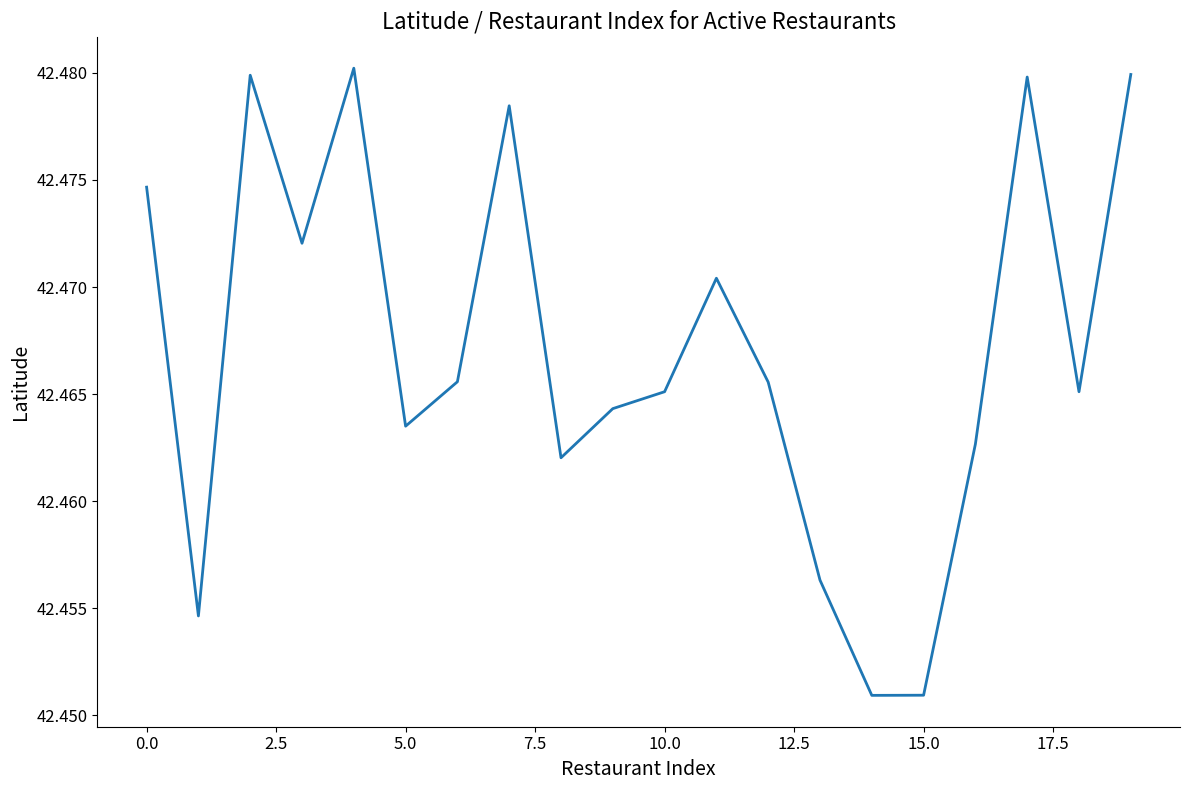

Does the chart have visible grid lines?

No